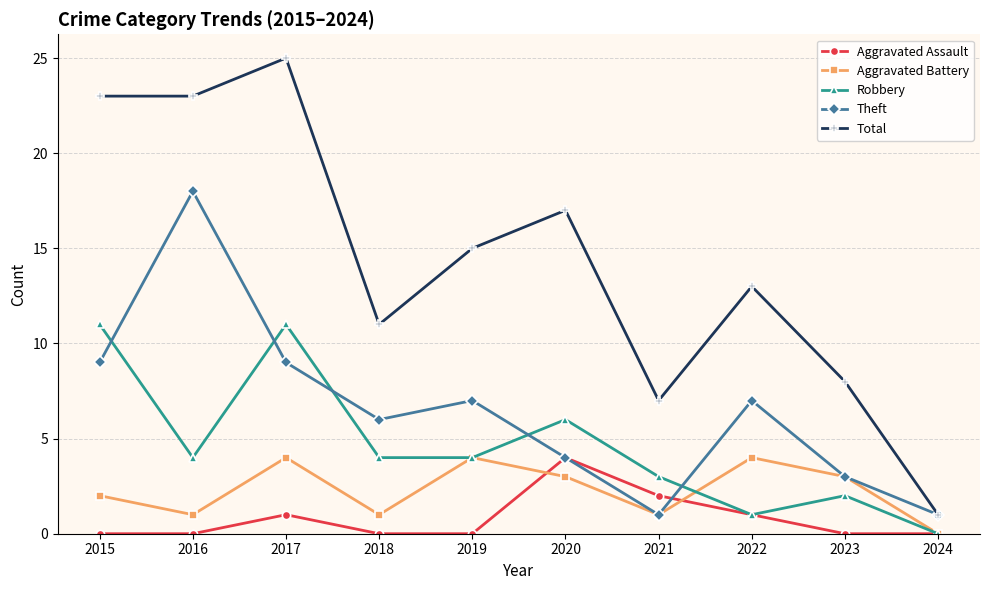

True or false: Total has a value of 8 at 2023.

True